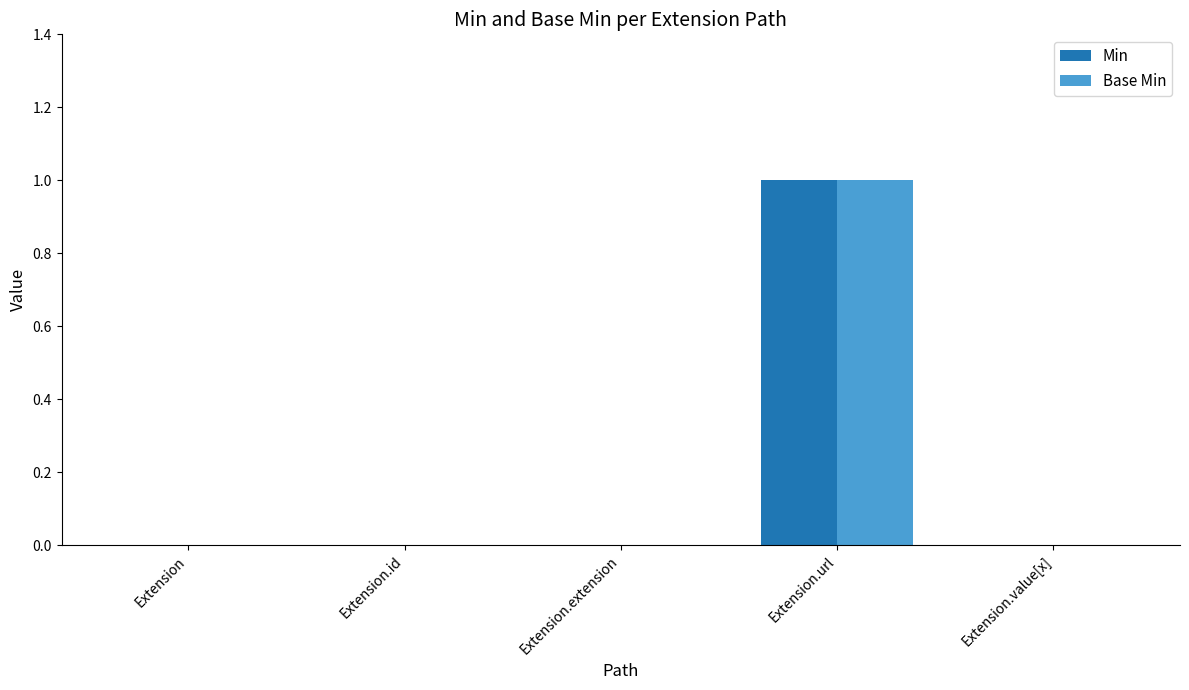

Are the bars horizontal?

No